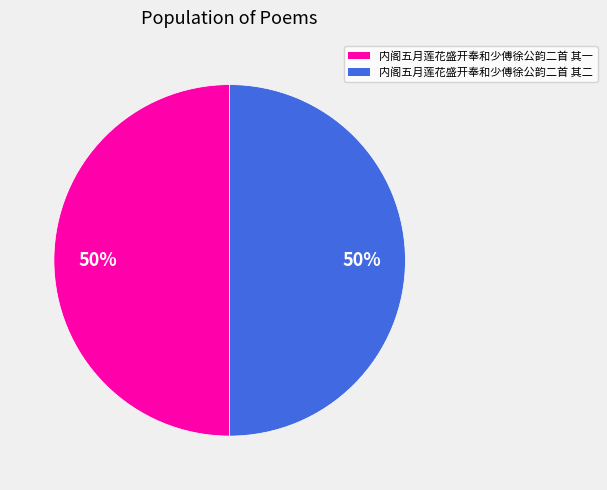

The 内阁五月莲花盛开奉和少傅徐公韵二首 其一 slice represents 43% of the pie. True or false?

False